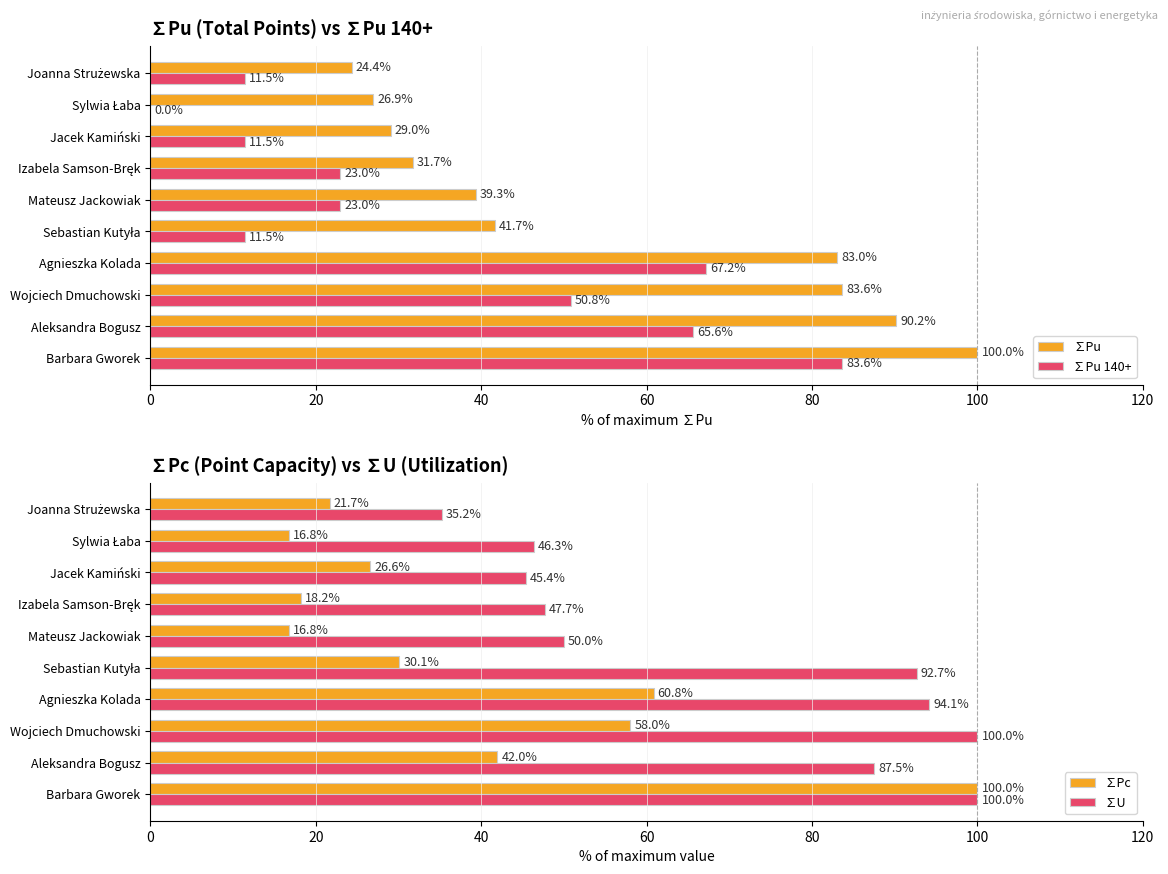

How many bars are there in total?

40